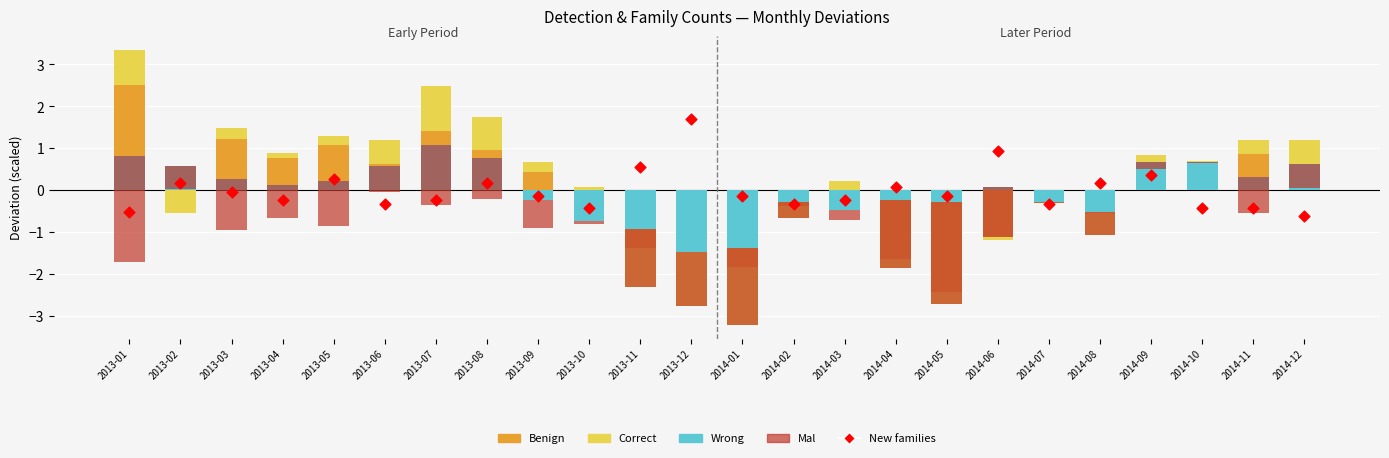

Which series has the largest total across all categories?

Correct